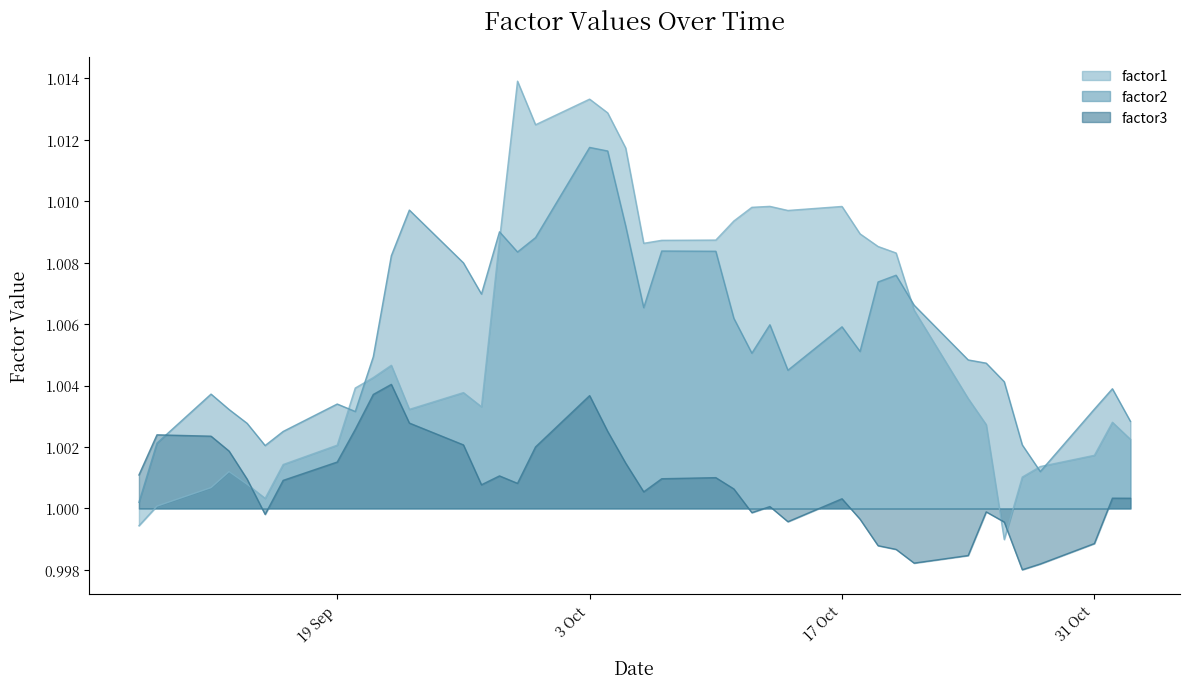

How many values in the factor3 series exceed 1?

27